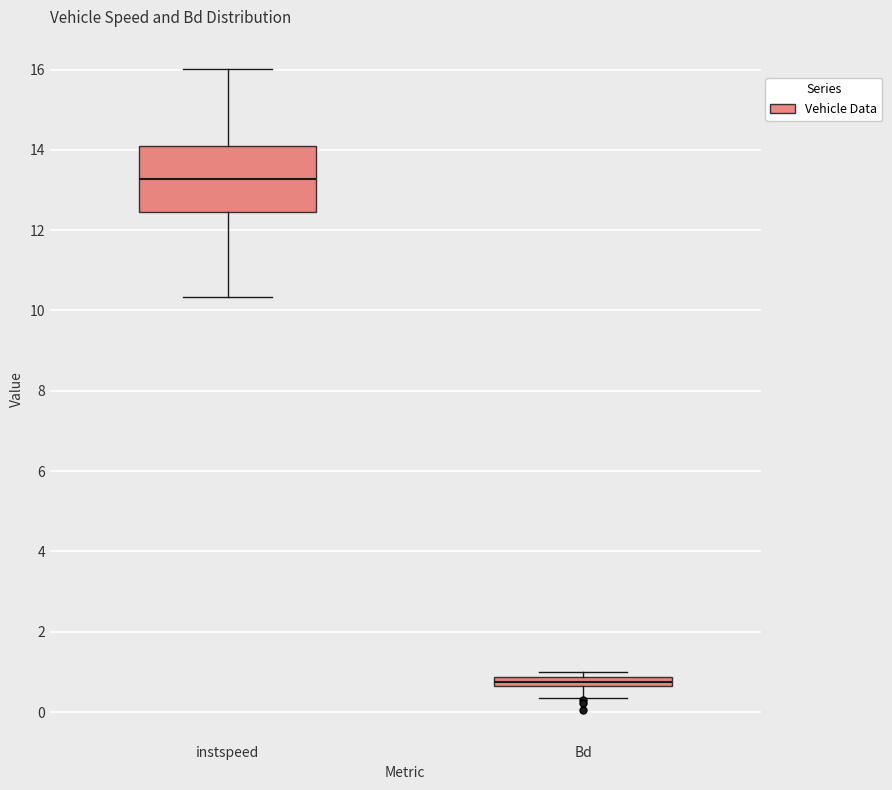

Which box is the tallest, from its lower edge to its upper edge?

instspeed